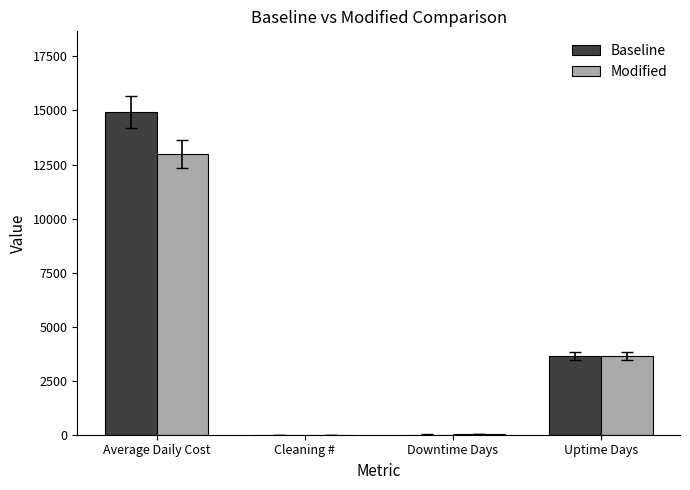

Which category has the highest value across all series?

Average Daily Cost